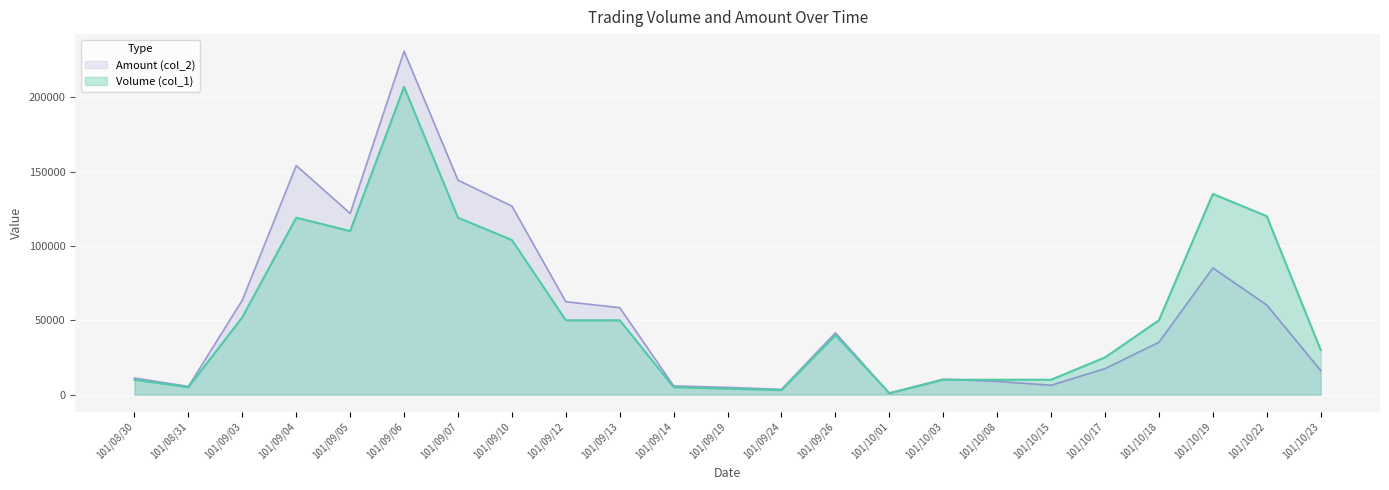

Rank the series at 101/08/30 from highest to lowest value.

Amount (col_2), Volume (col_1)